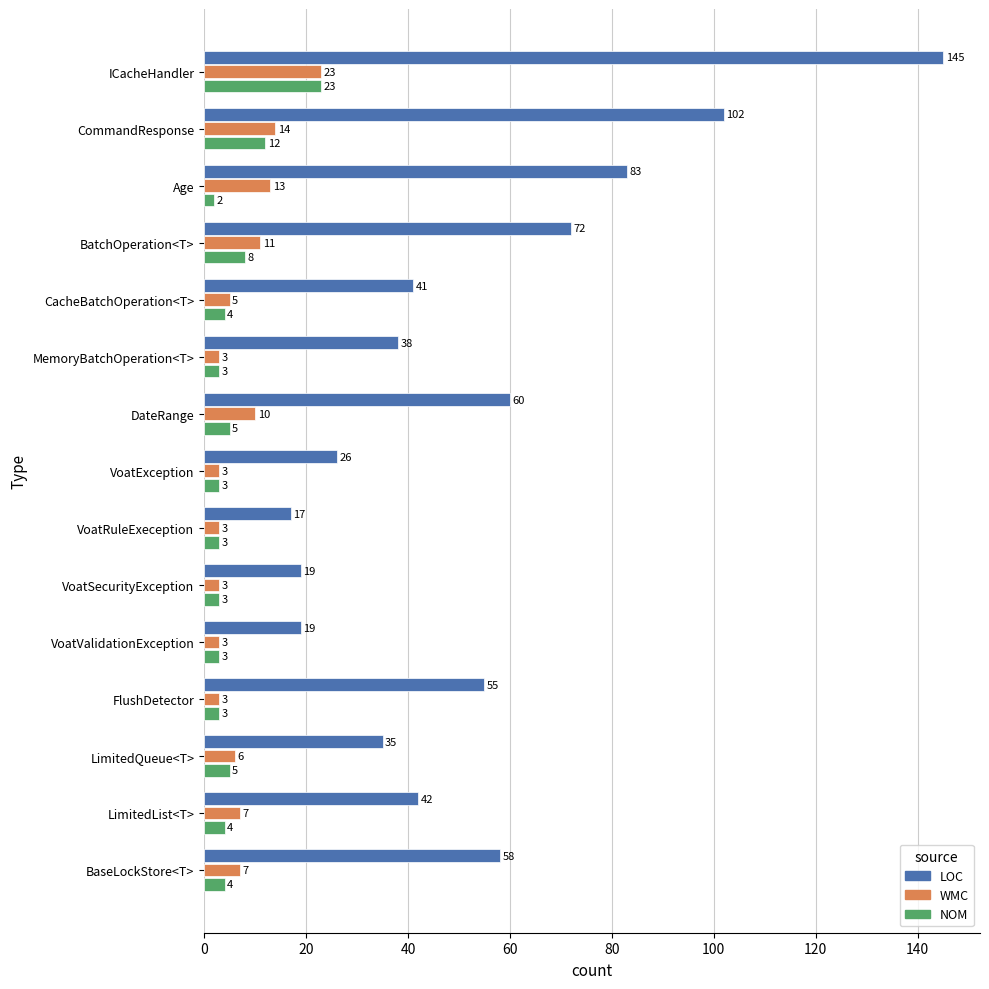

What is the difference between the maximum and second lowest values in the WMC series?

20